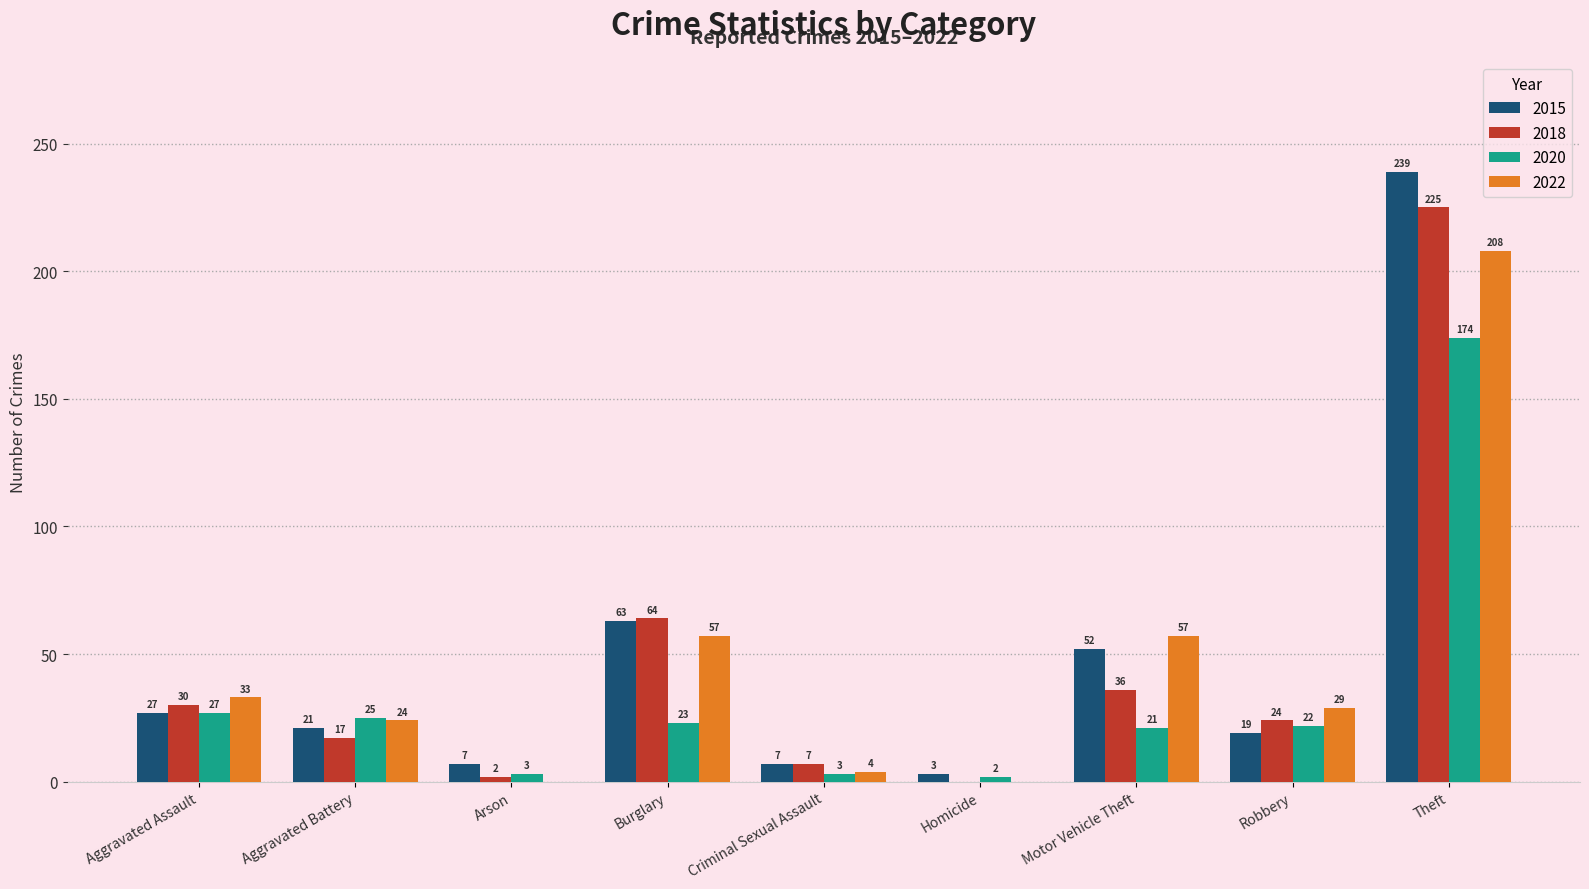

What is the maximum value shown in the chart?

239